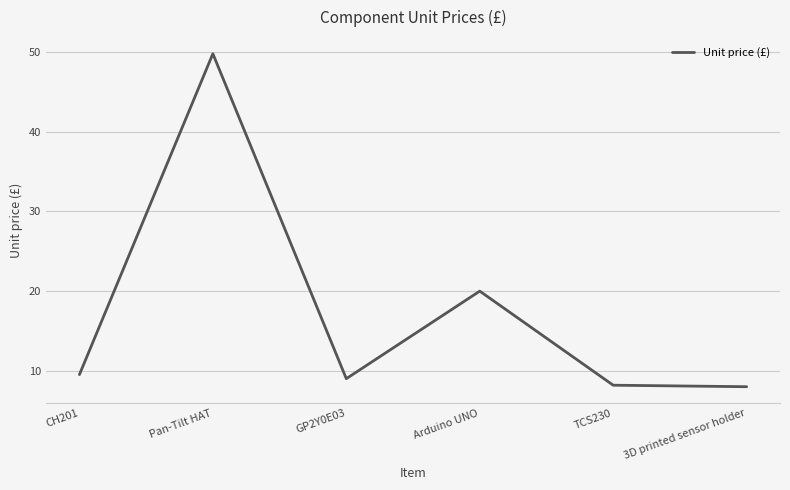

True or false: the data shows 9.5 at CH201.

True